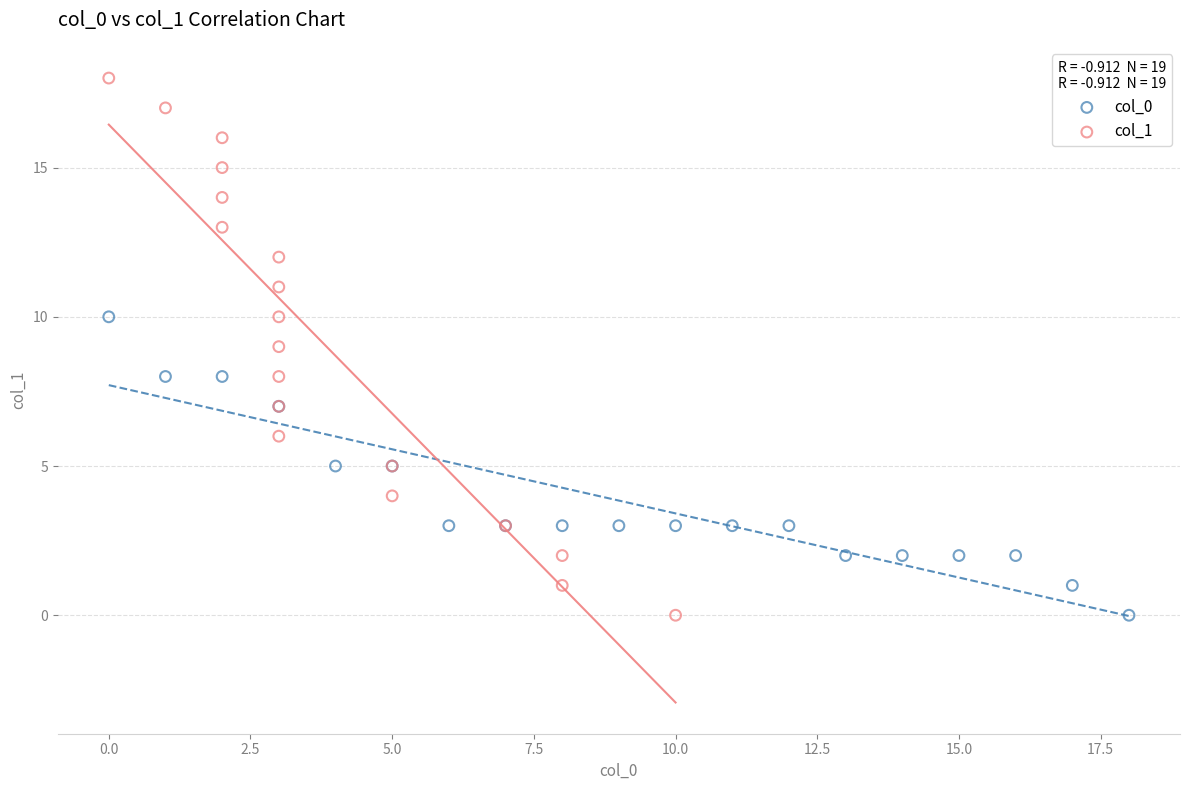

Which series contains the highest Y value?

col_1